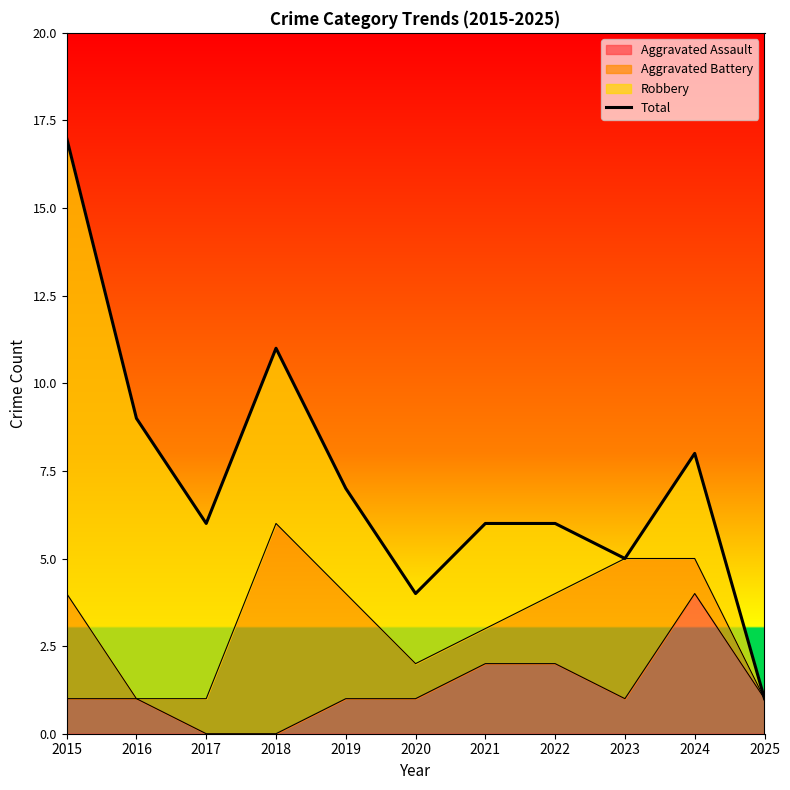

List the labels in order of value, smallest first.

2025, 2020, 2023, 2017, 2021, 2022, 2019, 2024, 2016, 2018, 2015